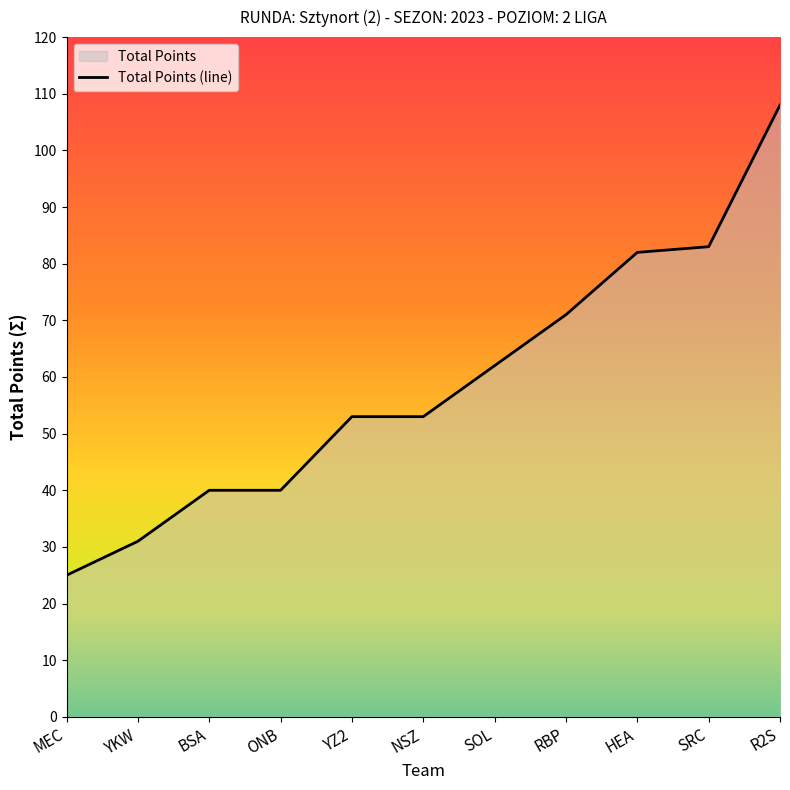

True or false: there are more than 2 points higher than both neighbors.

False